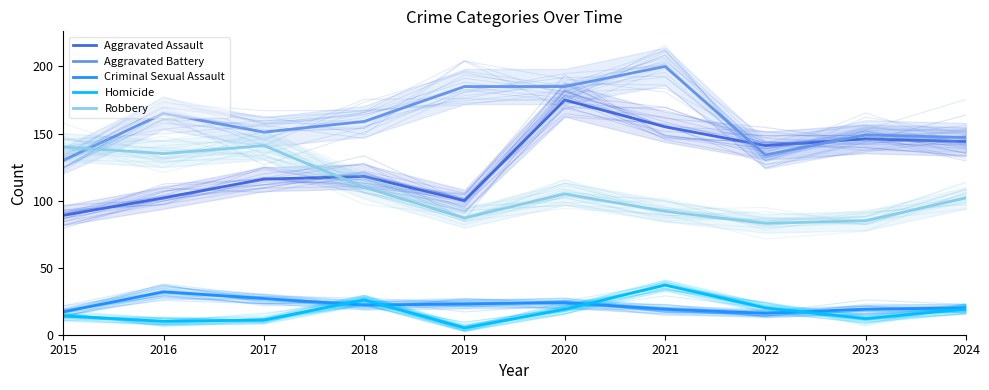

What is the approximate value of Aggravated Assault at 2017, to the nearest 10?

120